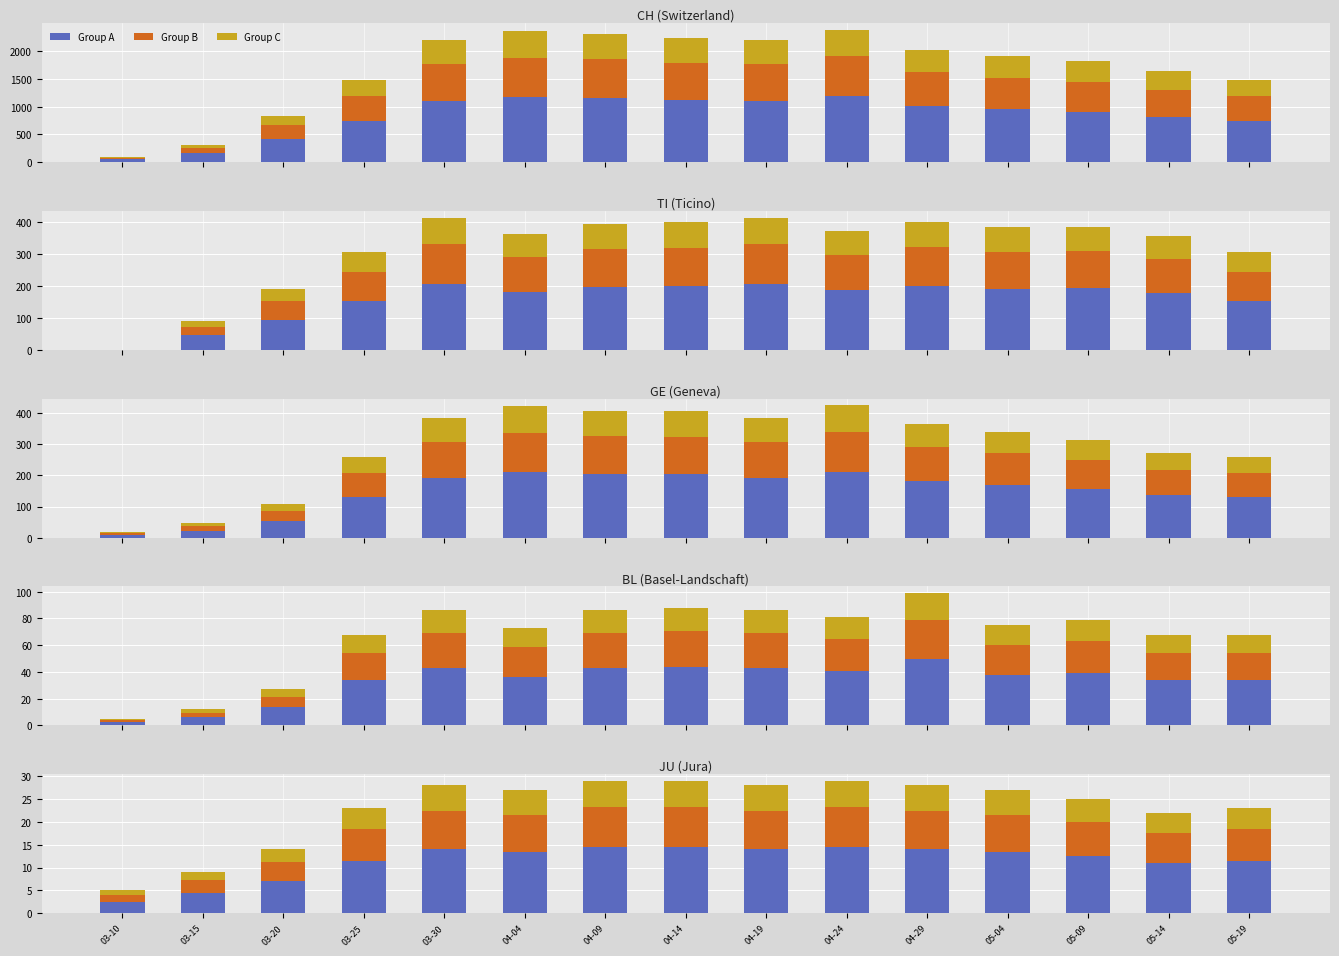

What position from the left is 03-15?

2